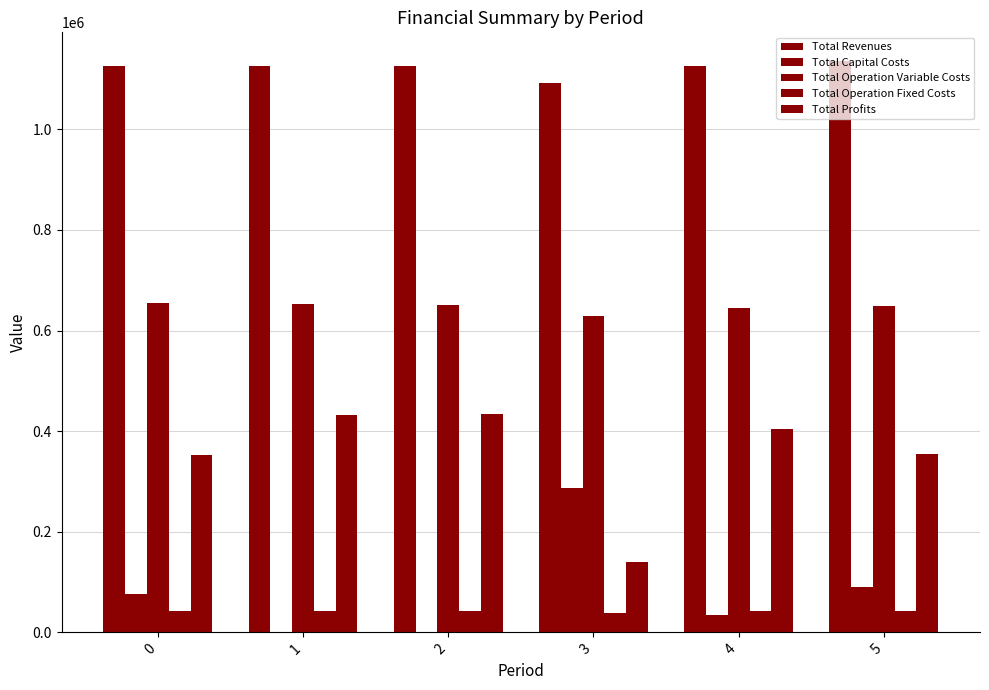

The Total Profits series shows 404833.0 at 4. True or false?

True